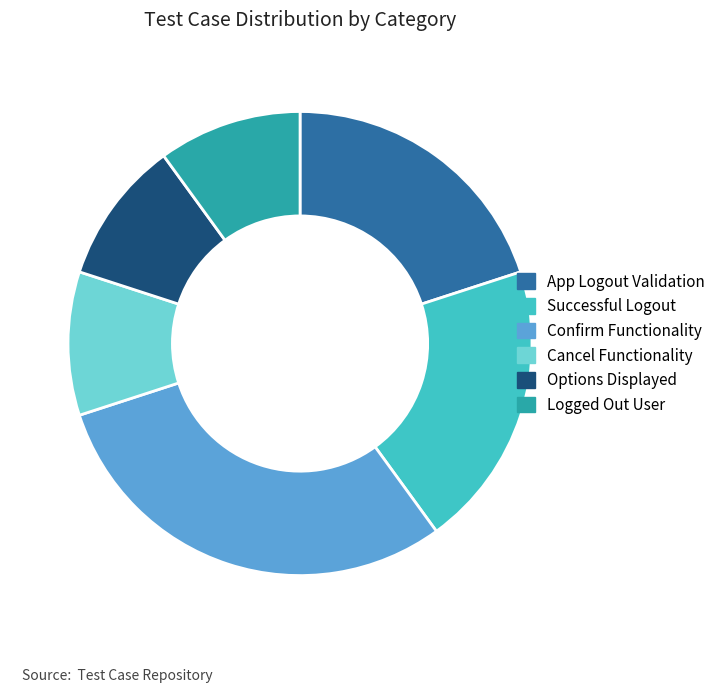

How many slices are in this pie chart?

6